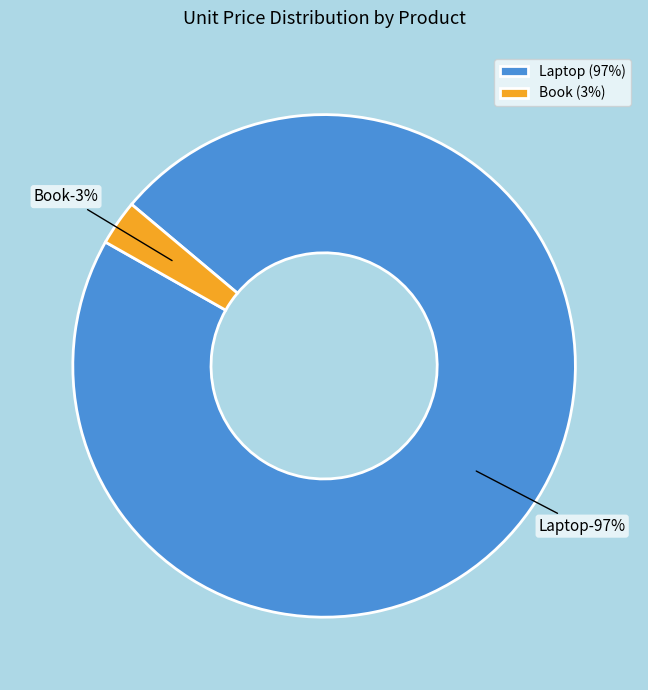

To the nearest percent, what percentage of the pie is Book?

3%